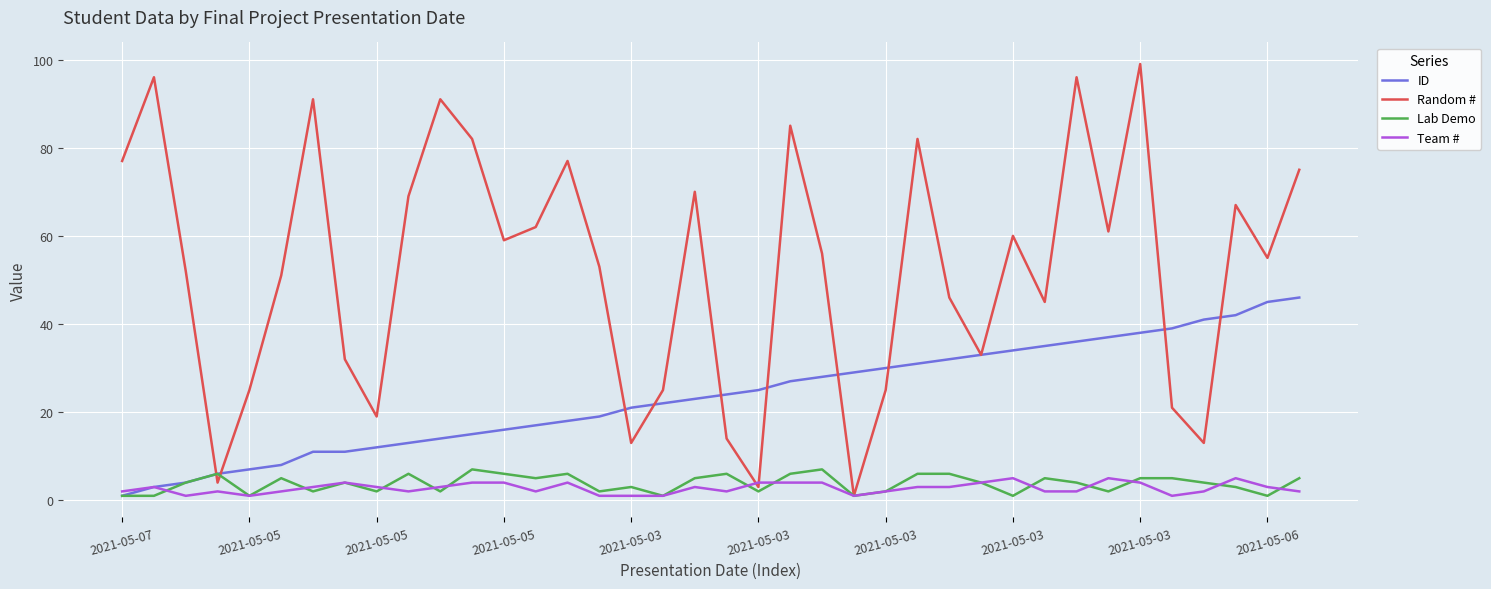

Which series has the largest total across all categories?

Random #